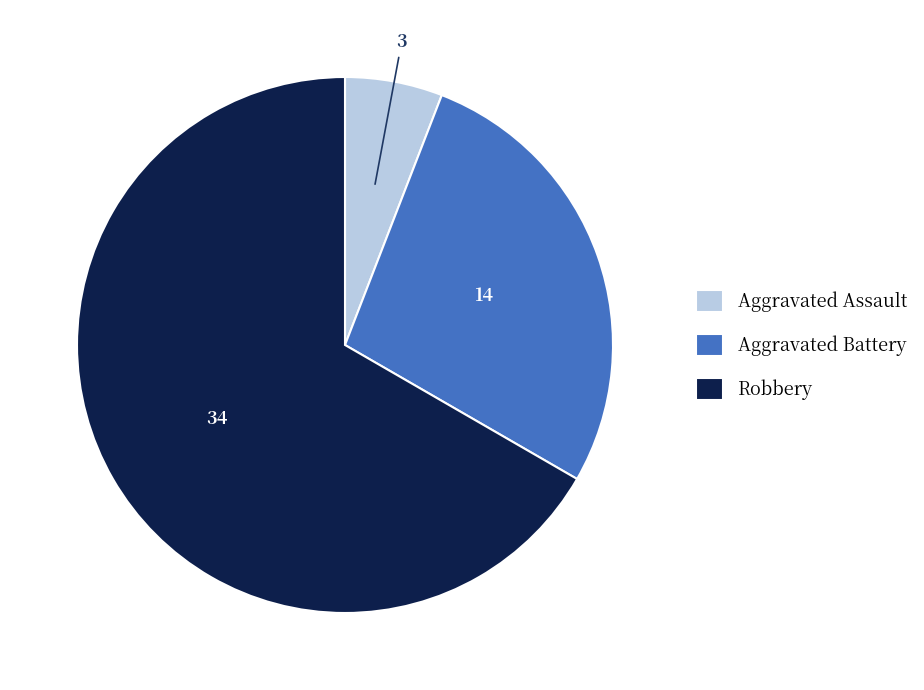

Approximately how many times larger is the value at Aggravated Battery compared to Aggravated Assault?

4.7